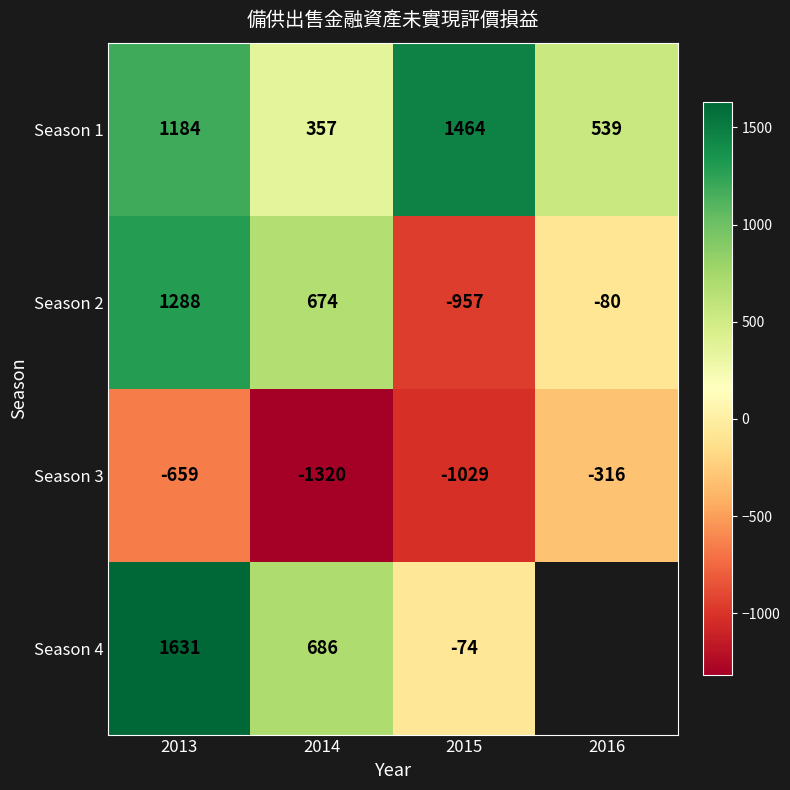

What is the sum of the Season 4 values at 2015 and 2014?

612